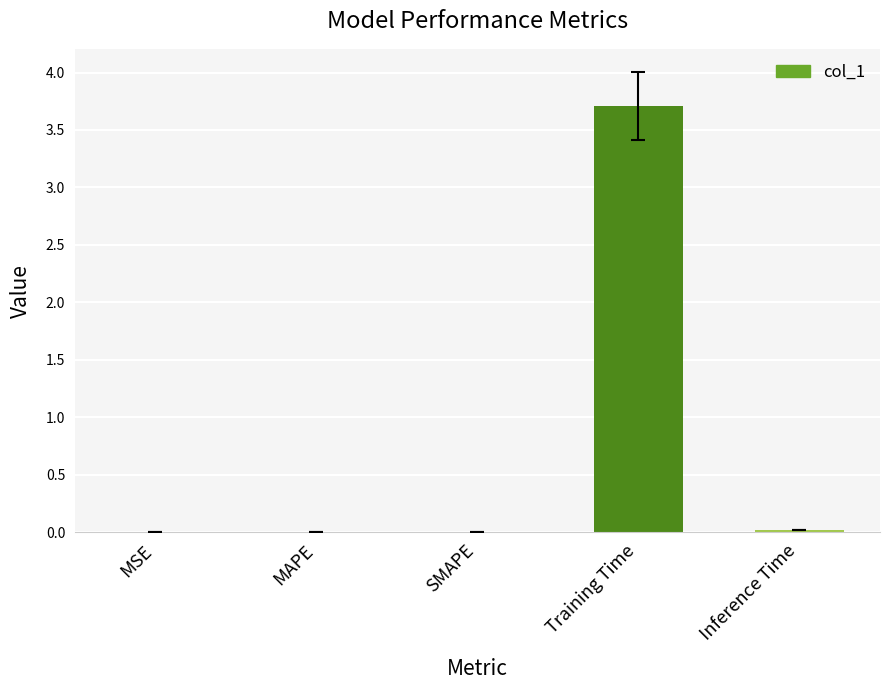

The chart shows a value of 0.0 at MSE. True or false?

True